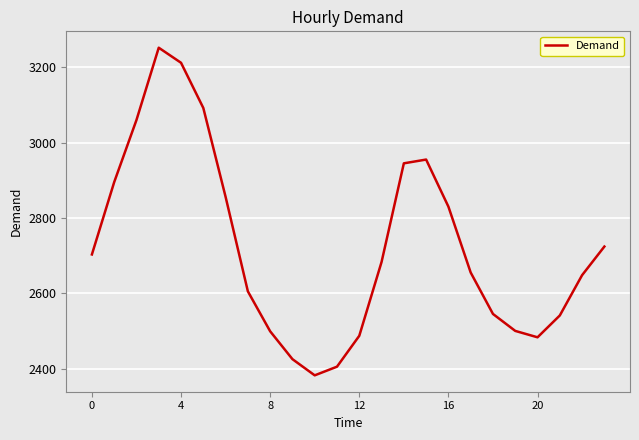

What is the maximum value shown in the chart?

3252